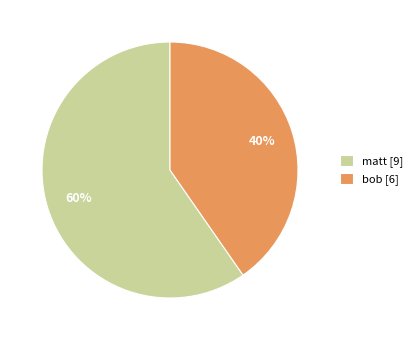

Between bob [6] and matt [9], which is larger?

matt [9]